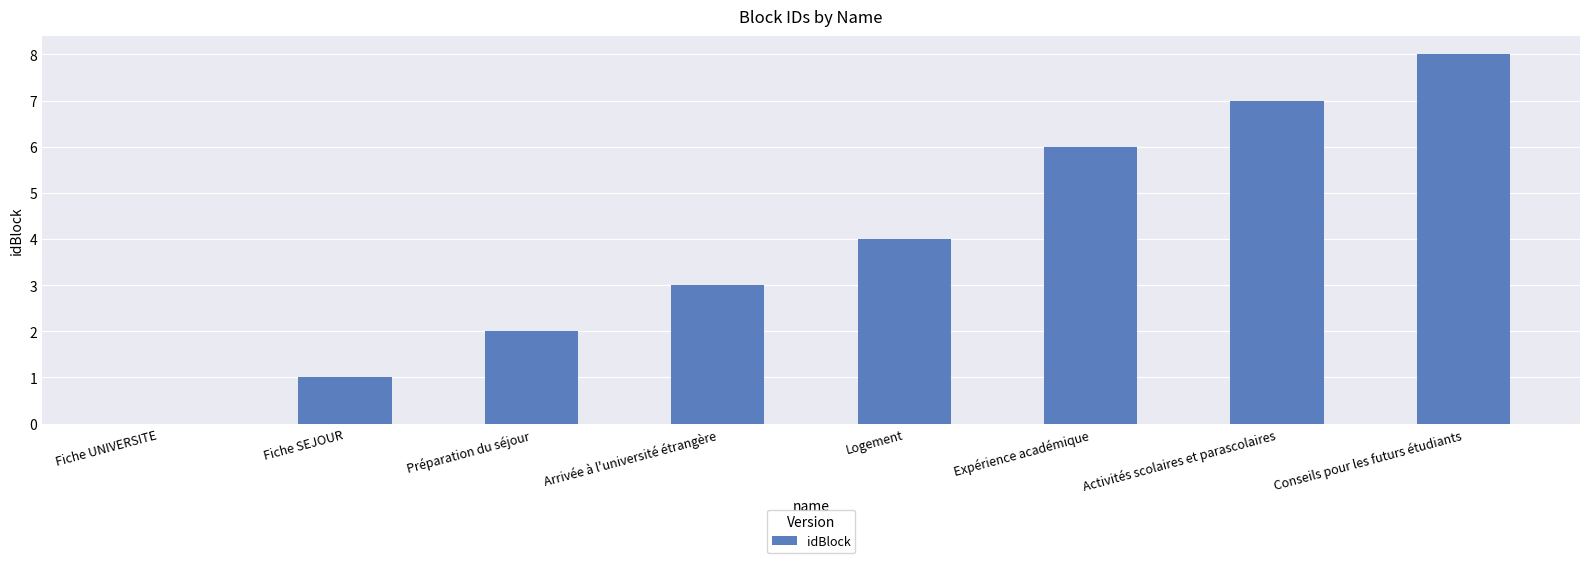

Are the bars horizontal?

No